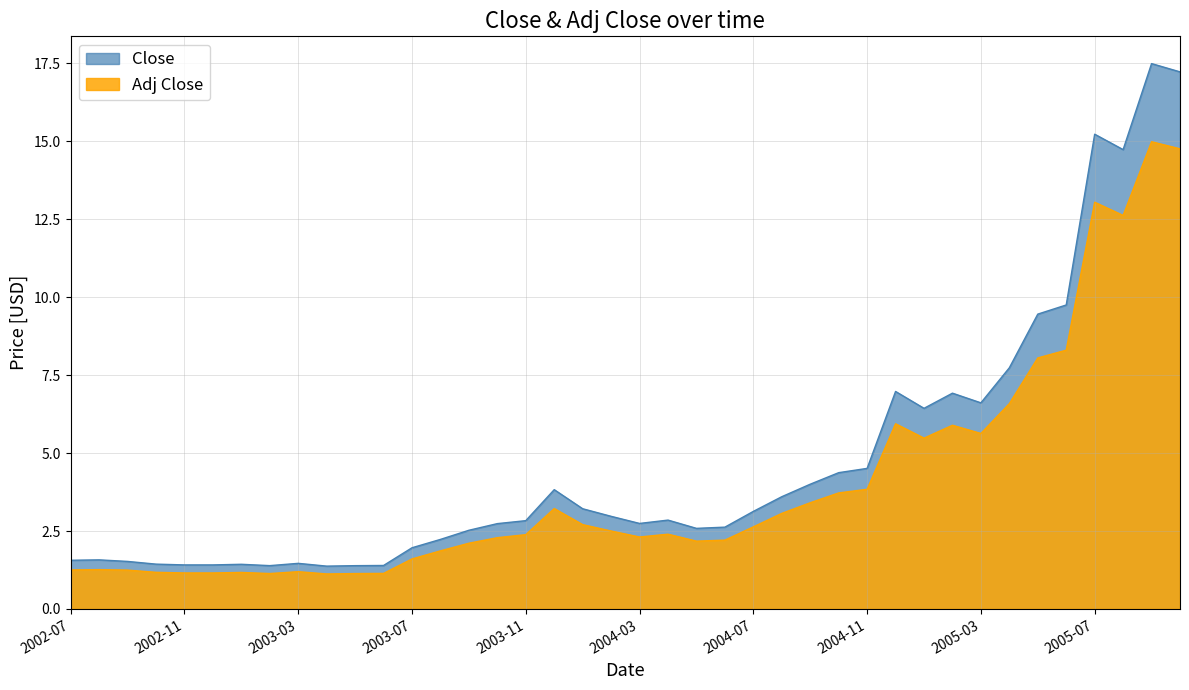

The Adj Close series shows 1.3 at 2004-06. True or false?

False